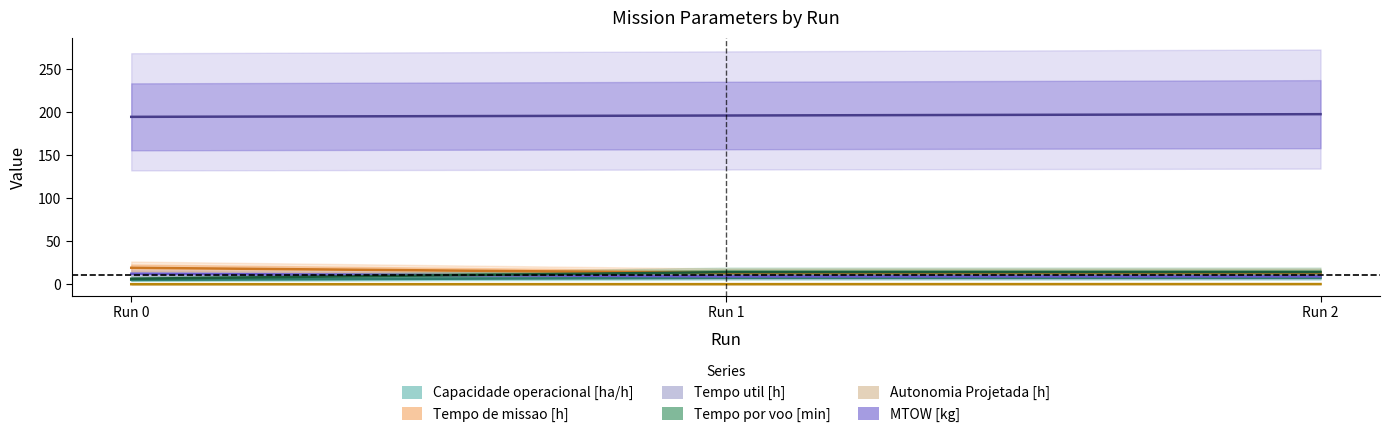

How many Autonomia Projetada [h] values are between 0 and 1?

3